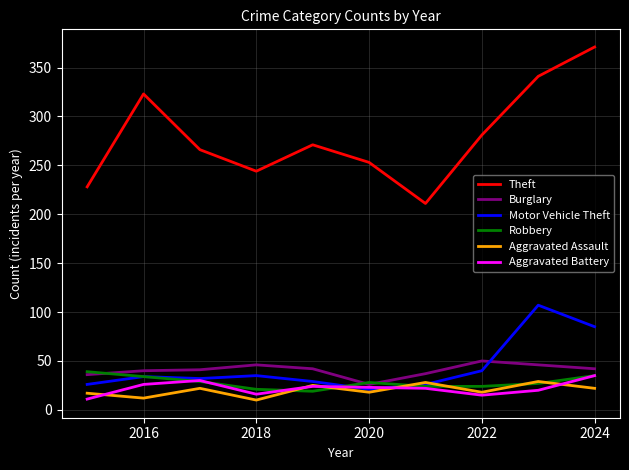

Which series has the largest total across all categories?

Theft